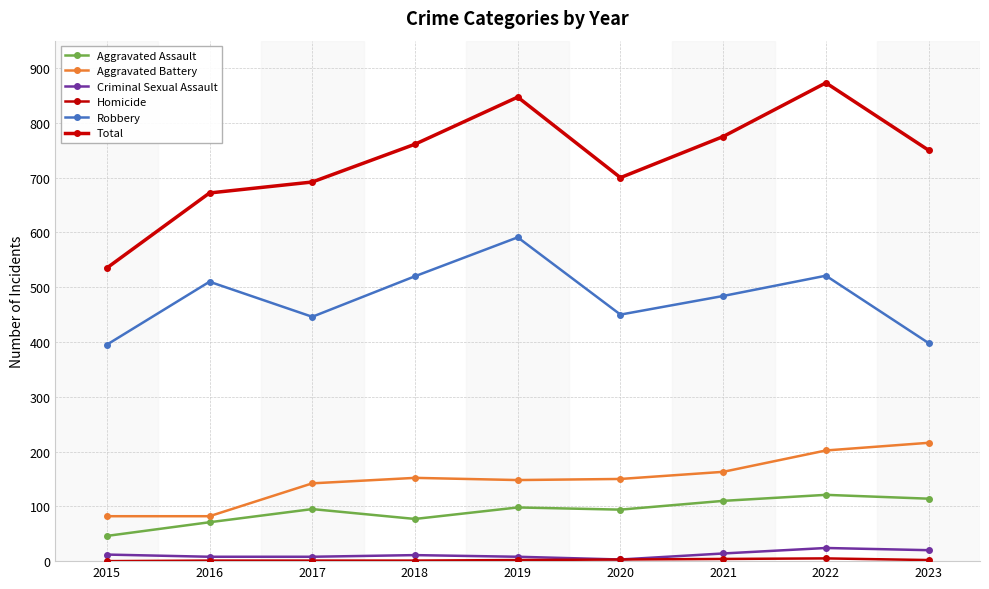

At how many categories does at least one series exceed 736?

5